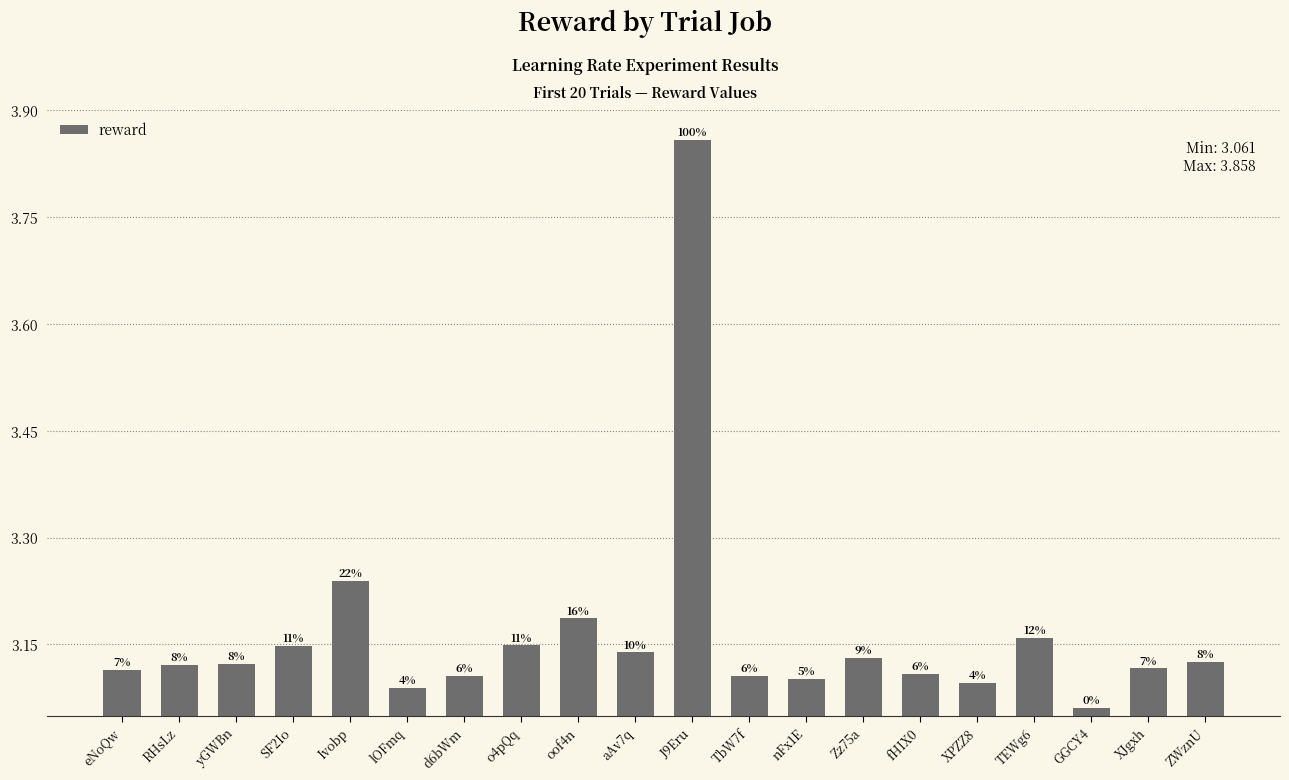

Does the chart contain any negative values?

No